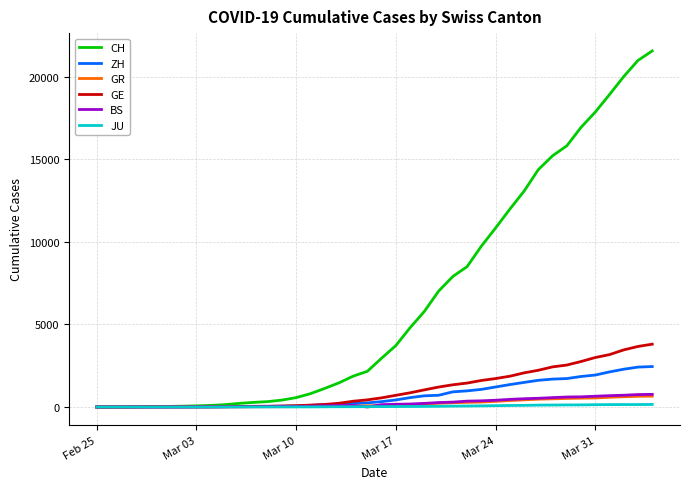

Which series has the widest spread of values?

CH